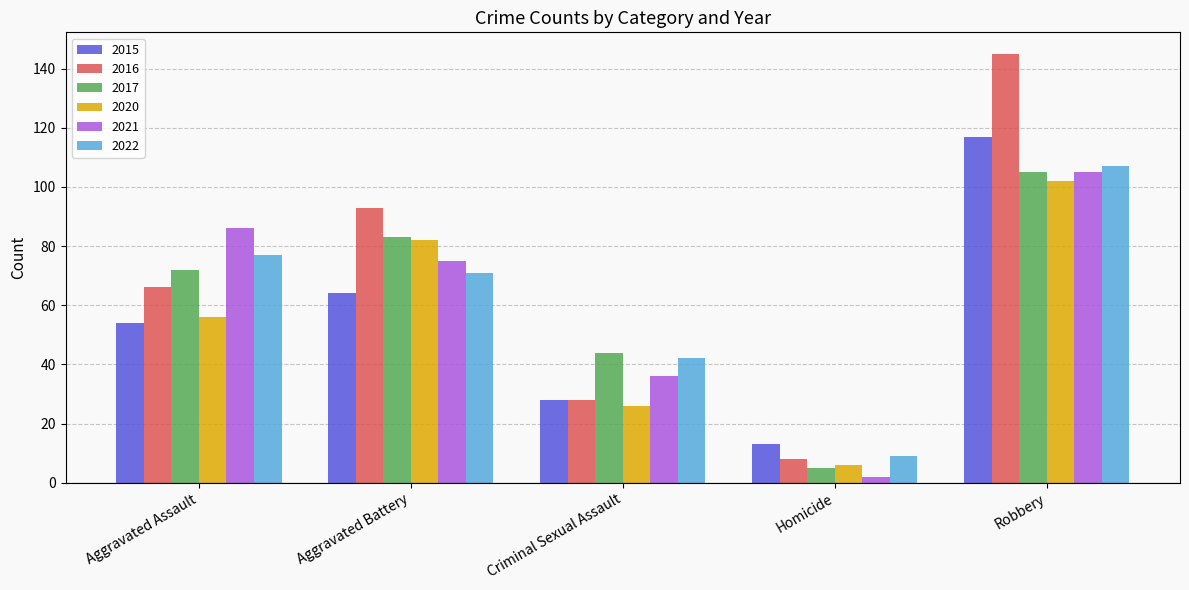

What is the total value across all series at Homicide?

43